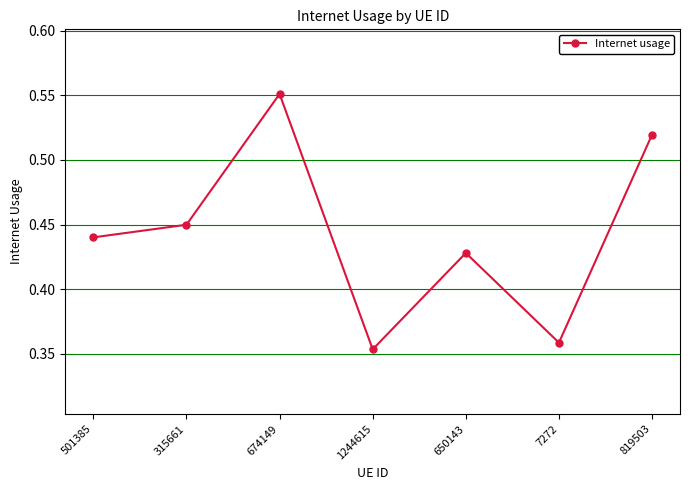

At which category does the chart reach its peak across all series?

674149